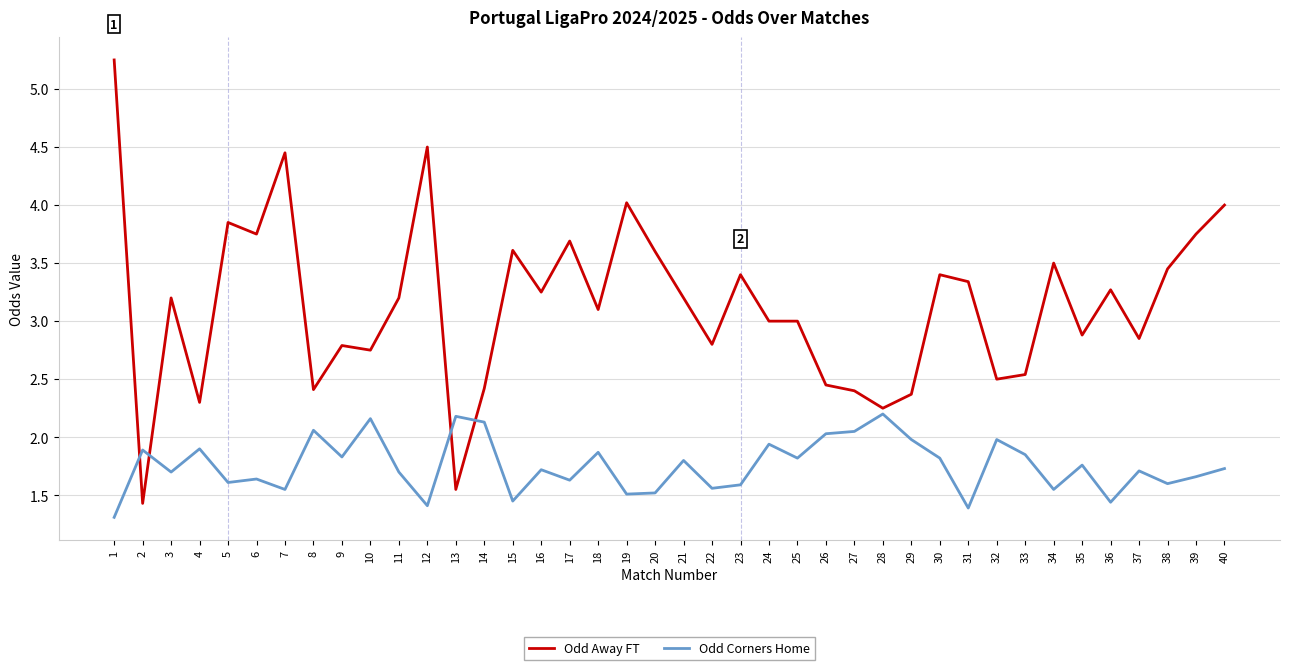

How many categories are shown in the chart?

40